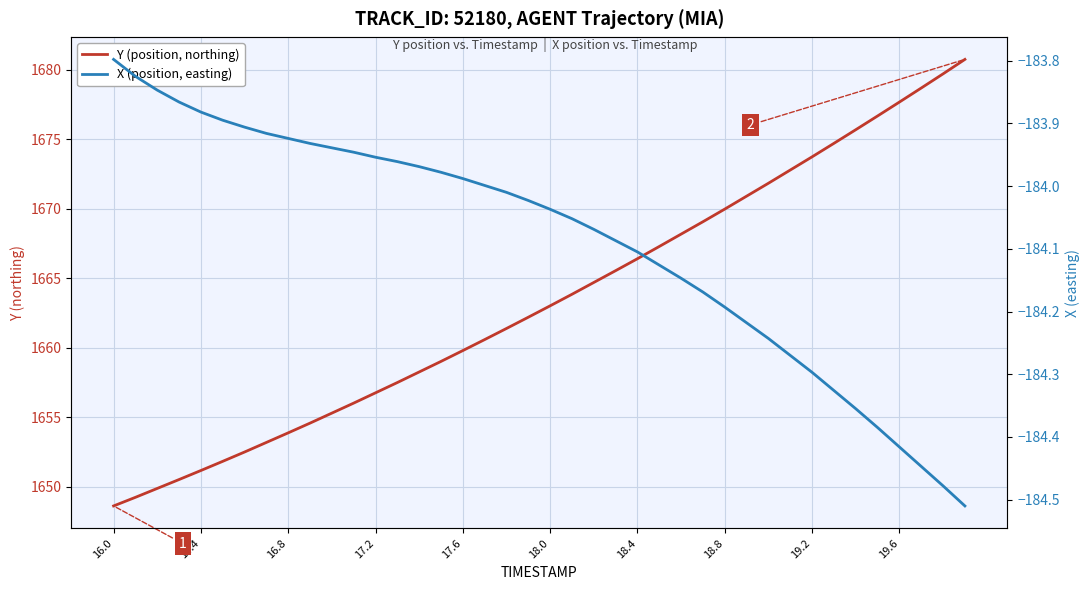

What is the average value of the X (position, easting) series?

-184.1